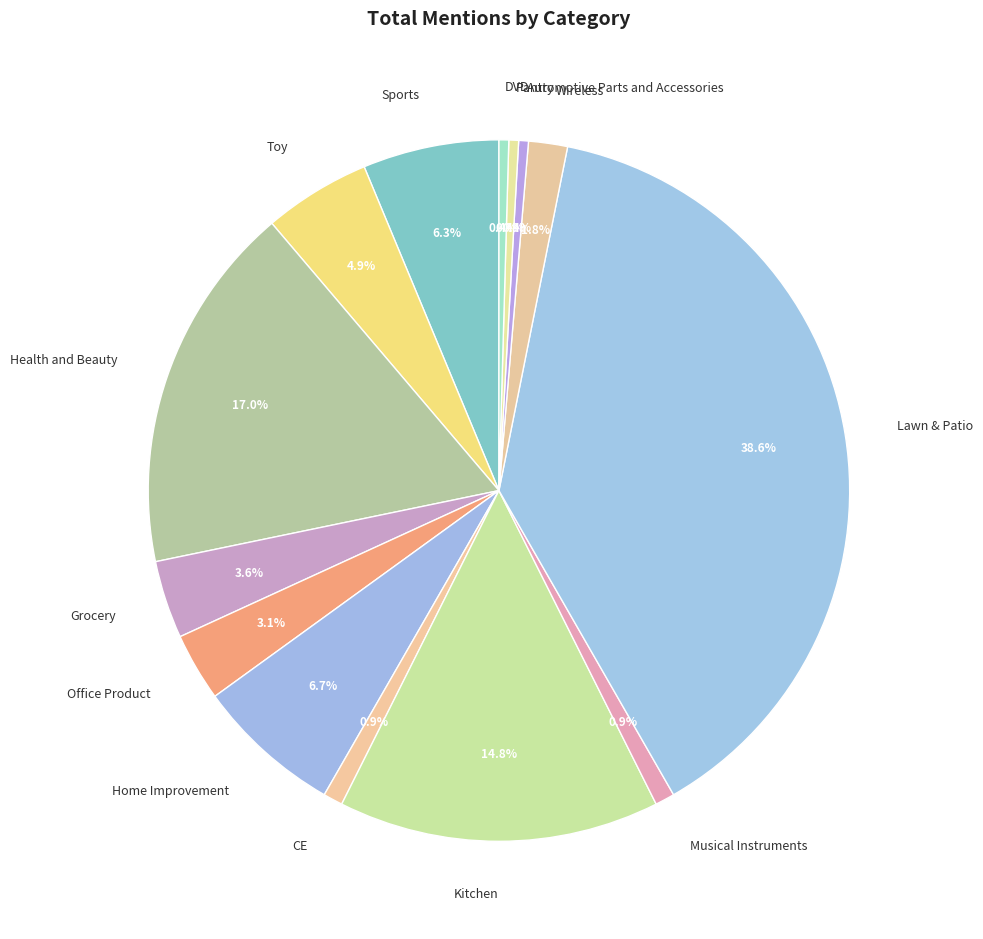

How many segments does this pie chart have?

14